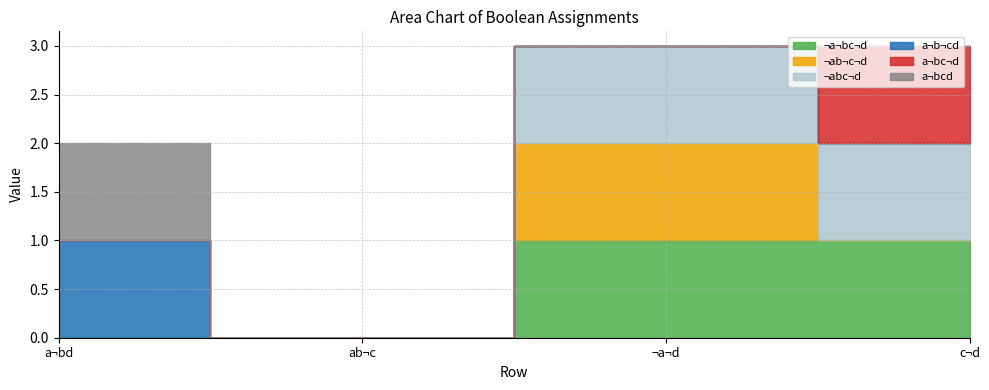

Reading right to left, transcribe all the data shown in this chart.

¬a¬bc¬d: c¬d=1	¬a¬d=1	ab¬c=0	a¬bd=0
¬ab¬c¬d: c¬d=0	¬a¬d=1	ab¬c=0	a¬bd=0
¬abc¬d: c¬d=1	¬a¬d=1	ab¬c=0	a¬bd=0
a¬b¬cd: c¬d=0	¬a¬d=0	ab¬c=0	a¬bd=1
a¬bc¬d: c¬d=1	¬a¬d=0	ab¬c=0	a¬bd=0
a¬bcd: c¬d=0	¬a¬d=0	ab¬c=0	a¬bd=1